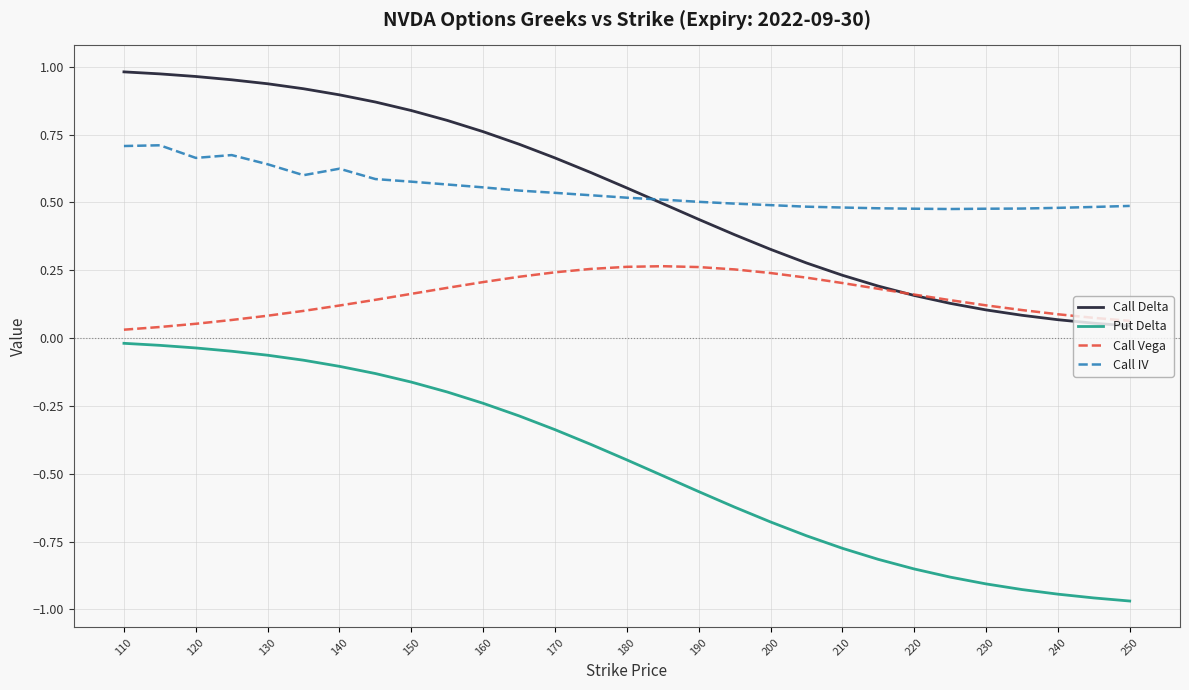

Which series has the widest spread of values?

Put Delta